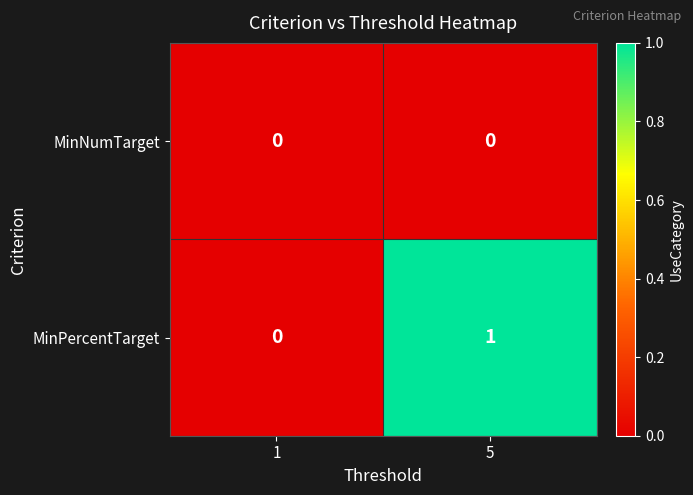

Reading left to right, extract all data points from this chart.

MinNumTarget: 1=0	5=0
MinPercentTarget: 1=0	5=1